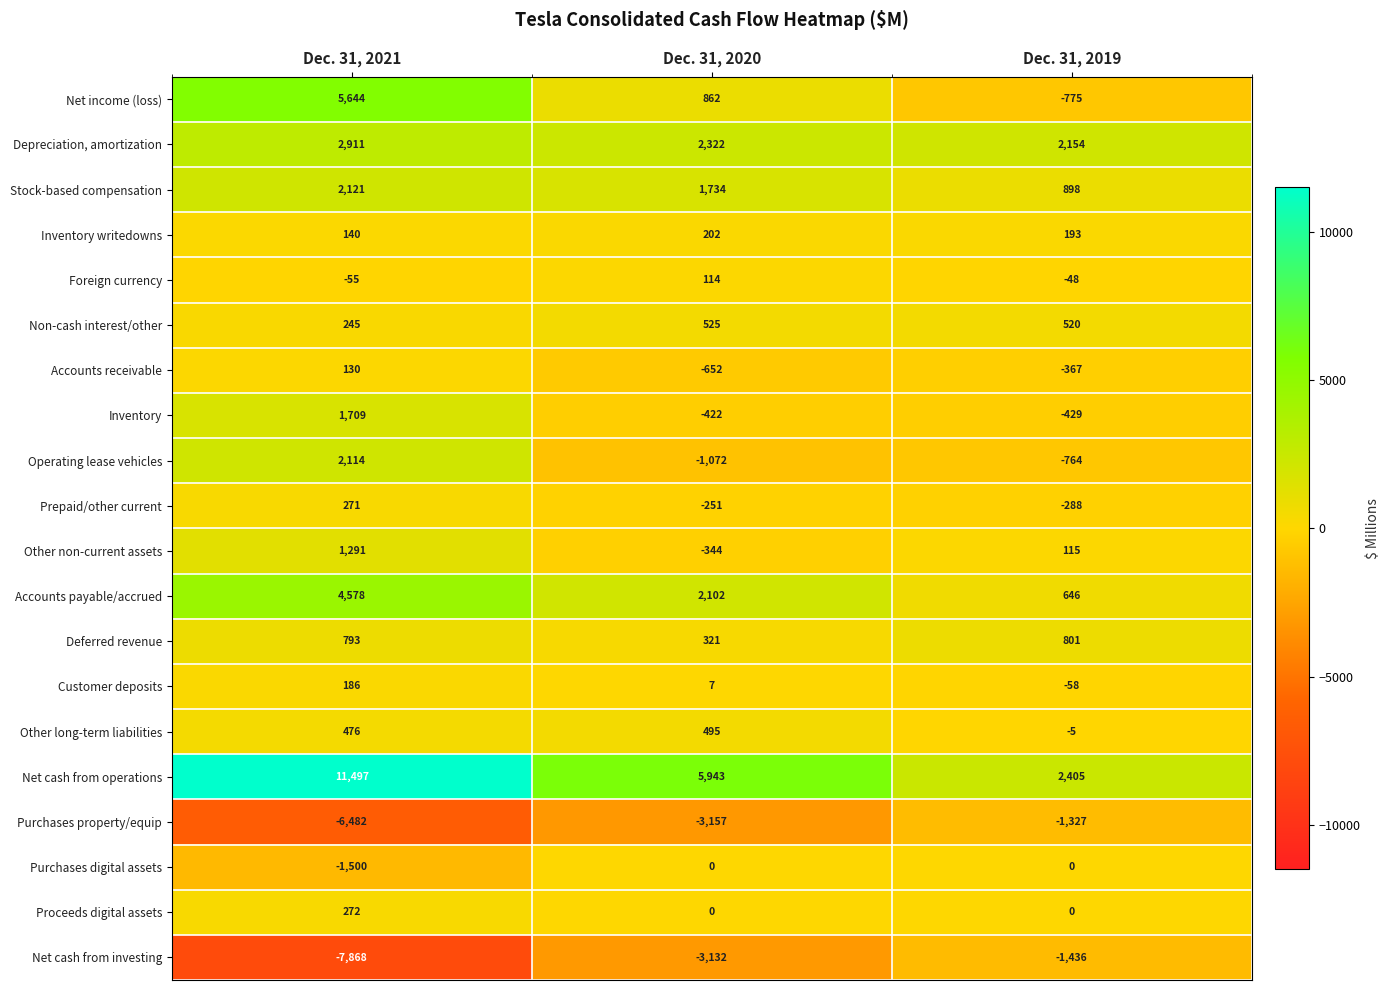

What is the total value across all series at Dec. 31, 2020?

5597